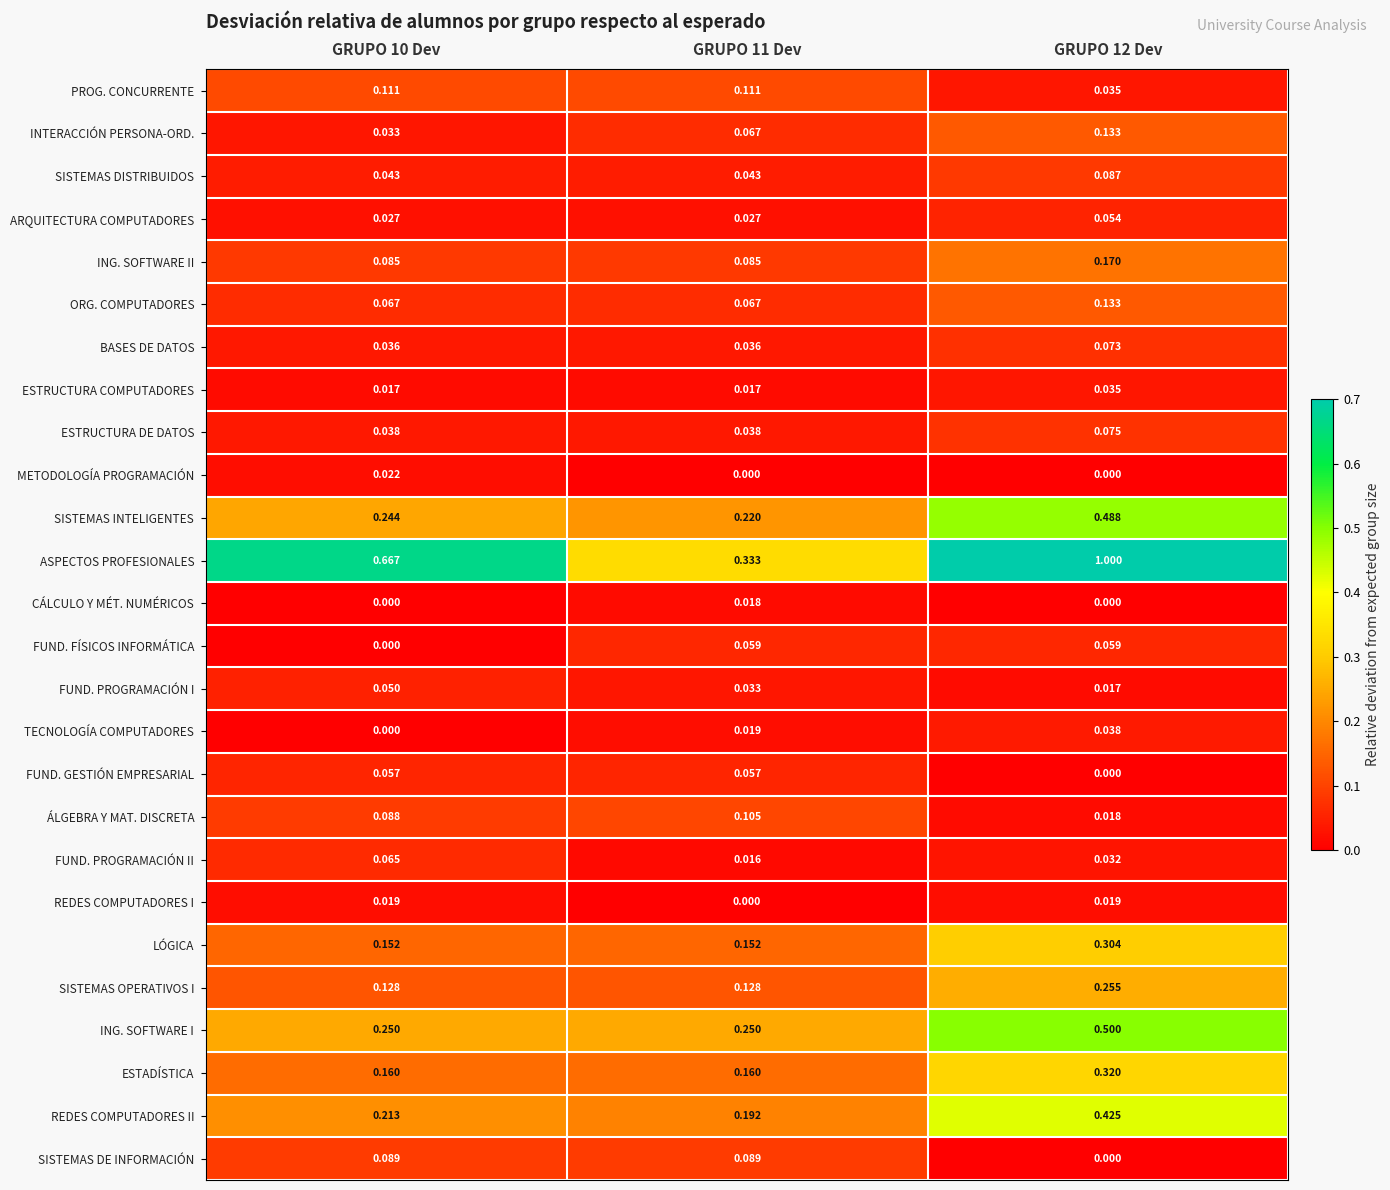

How many distinct data groups are displayed?

26